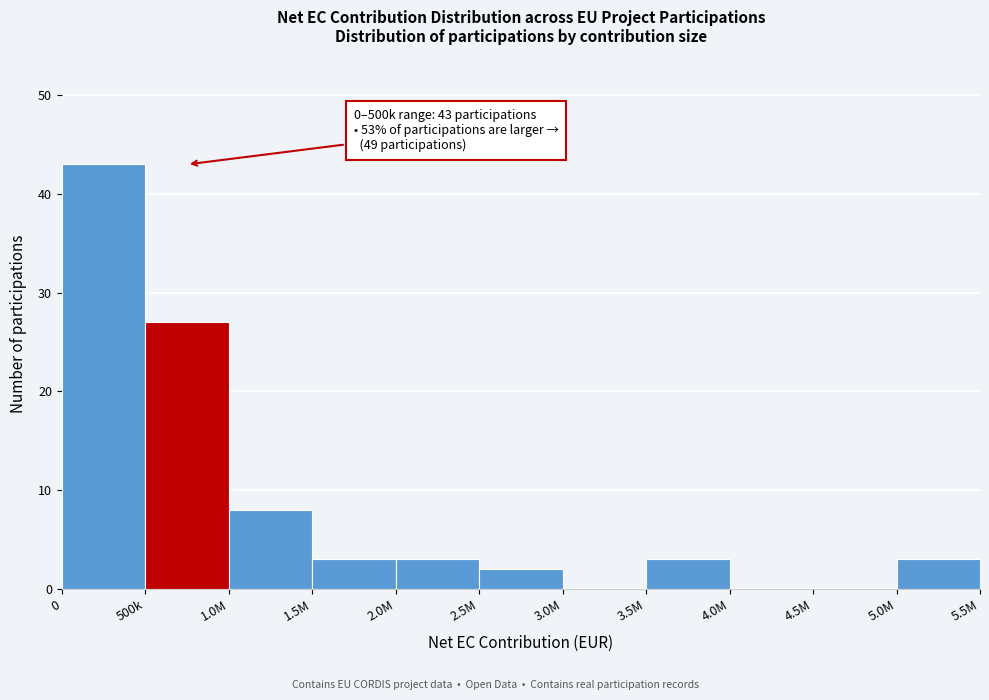

Reading left to right, what are all the values shown in this chart?

0=43	500k=27	1.0M=8	1.5M=3	2.0M=3	2.5M=2	3.0M=0	3.5M=3	4.0M=0	4.5M=0	5.0M=3